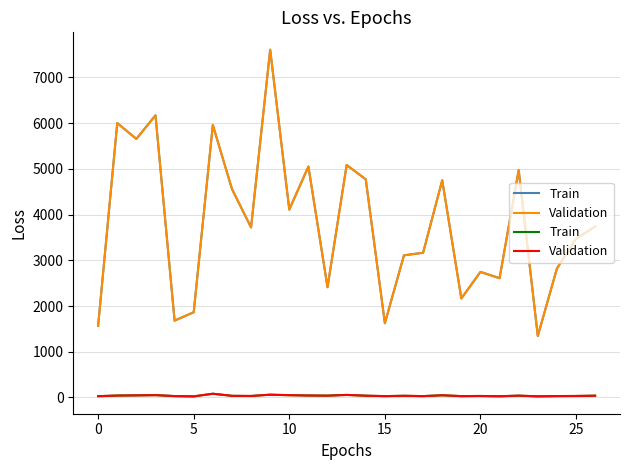

Is the value of Train at 15 greater than the value of Validation at 10?

No